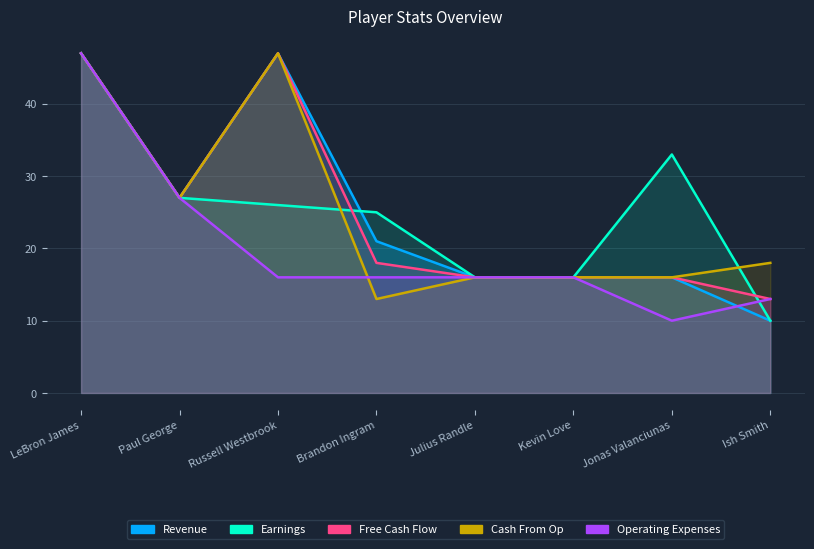

What is the approximate value of Earnings at Russell Westbrook, to the nearest 10?

30